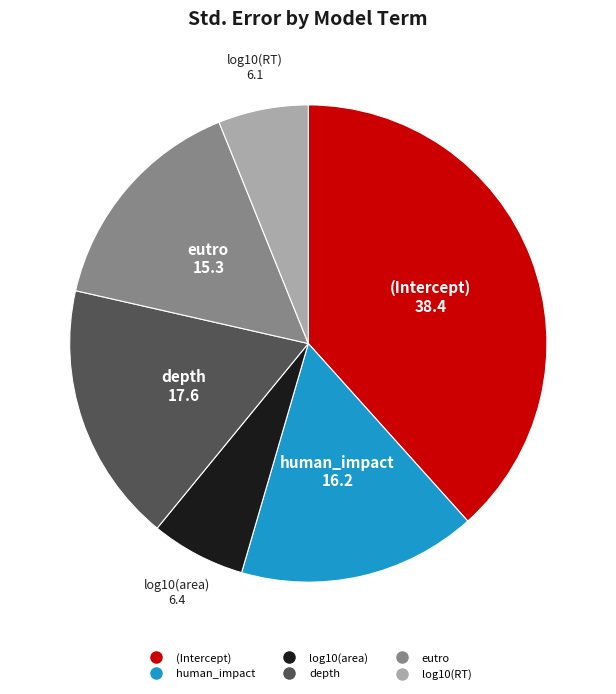

Which slice is the largest?

(Intercept)